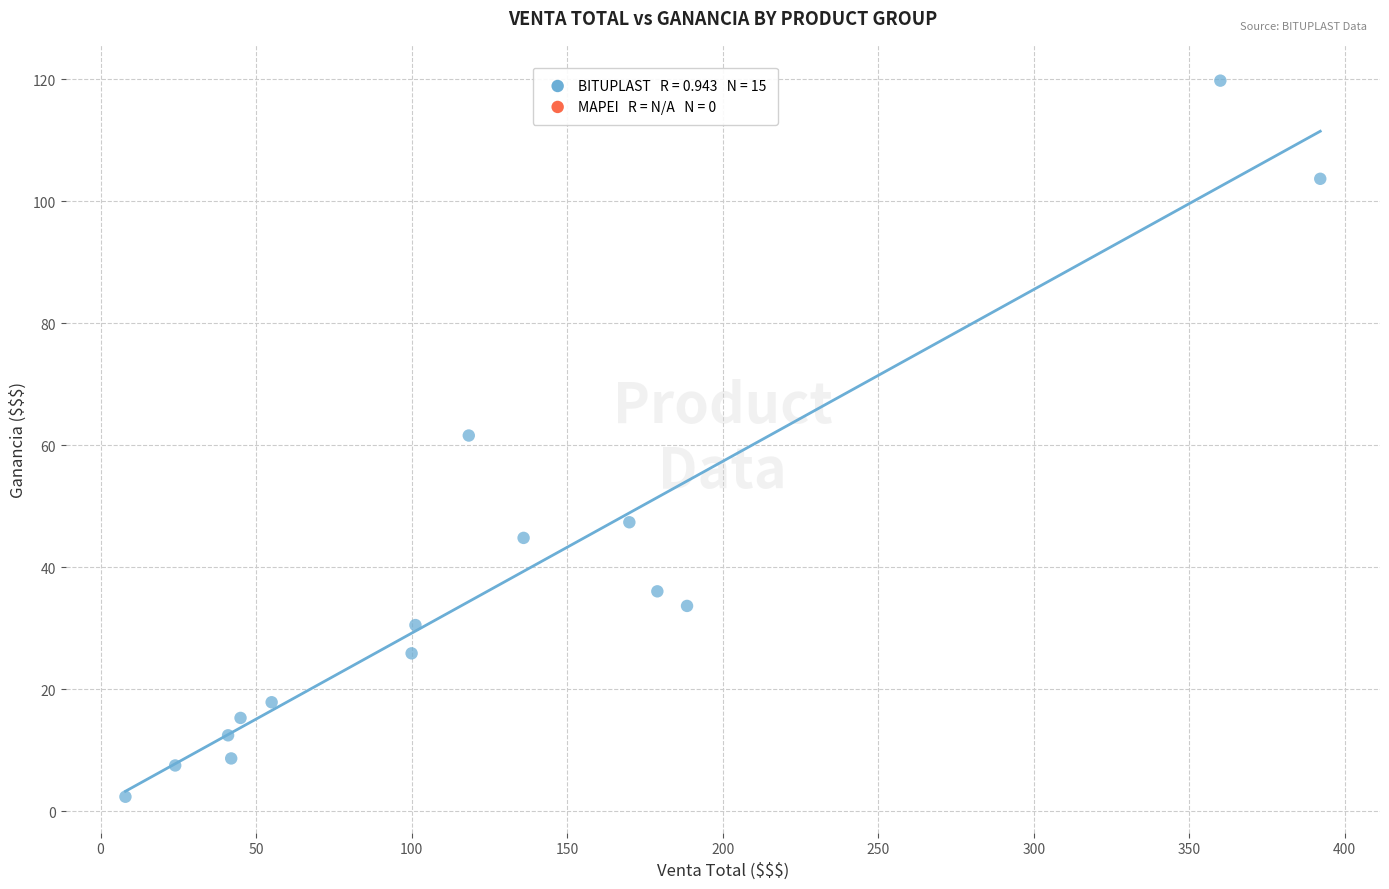

What is the range of Y values (max minus min)?

117.4